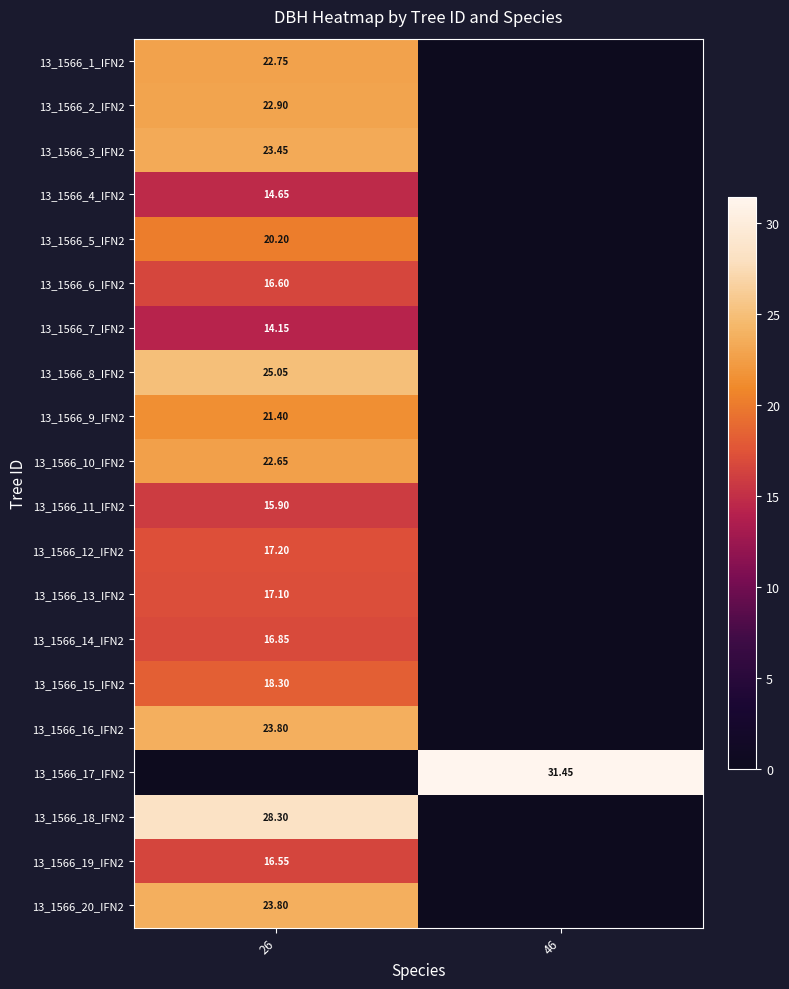

Which series has the largest total across all categories?

13_1566_17_IFN2